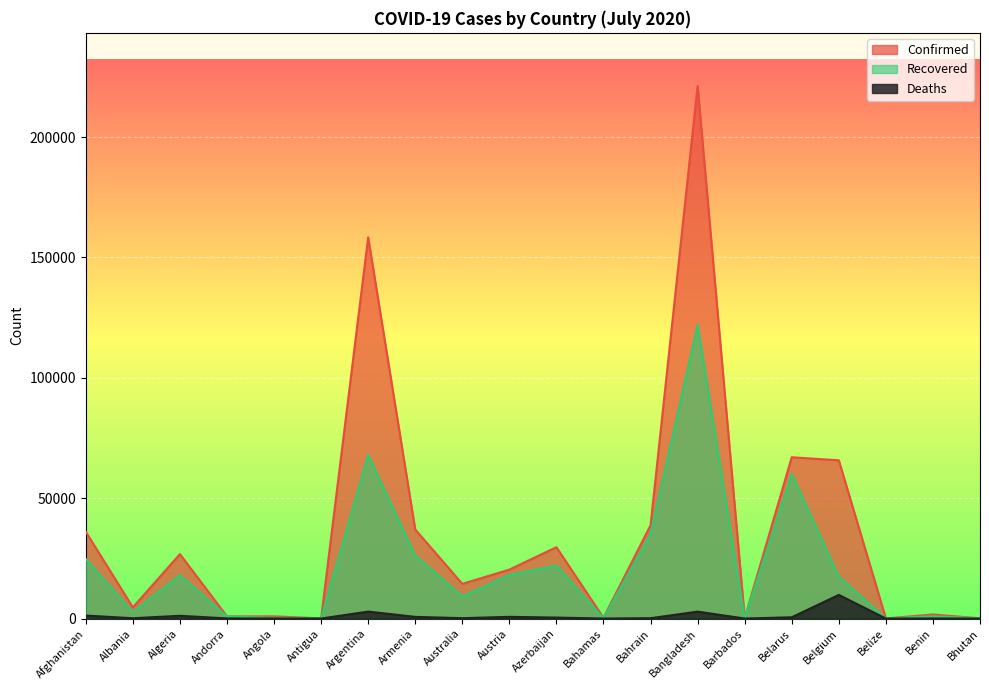

What is the sum of all Deaths values?

20907